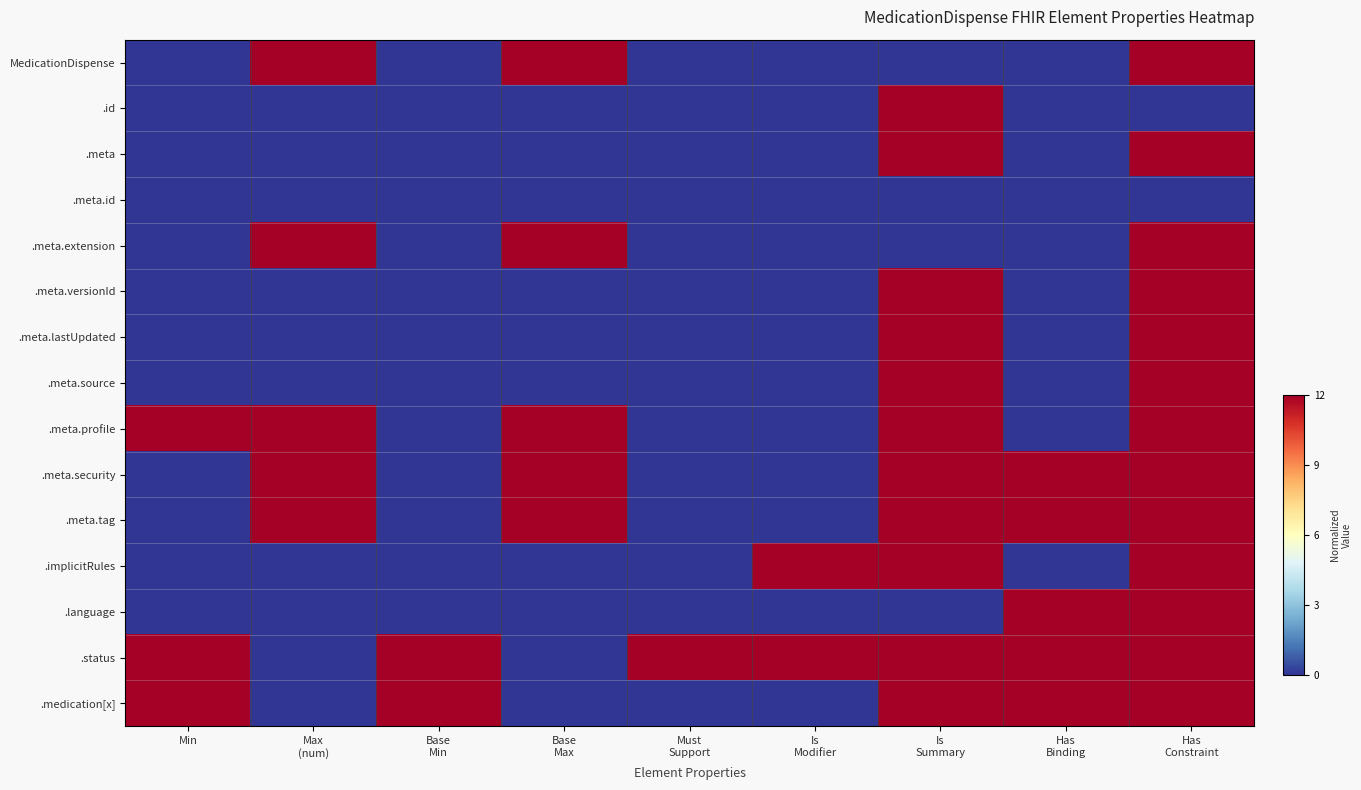

Which series changed the most between Max (num) and Is Modifier?

MedicationDispense